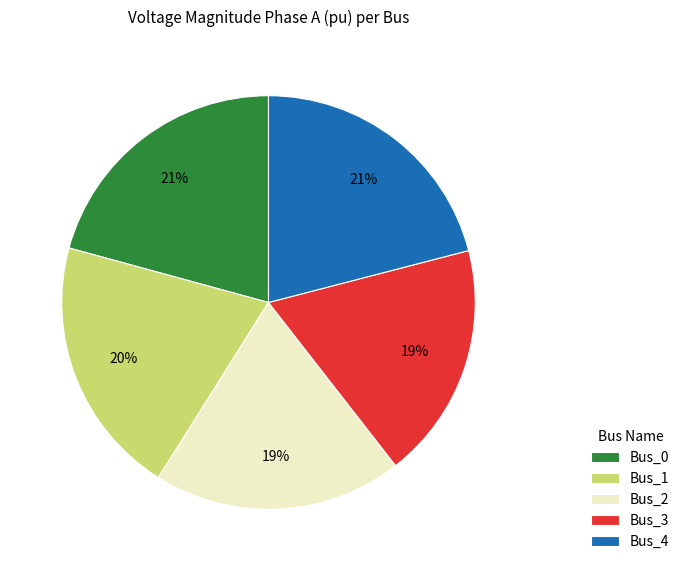

Does Bus_4 represent more than half of the total?

No